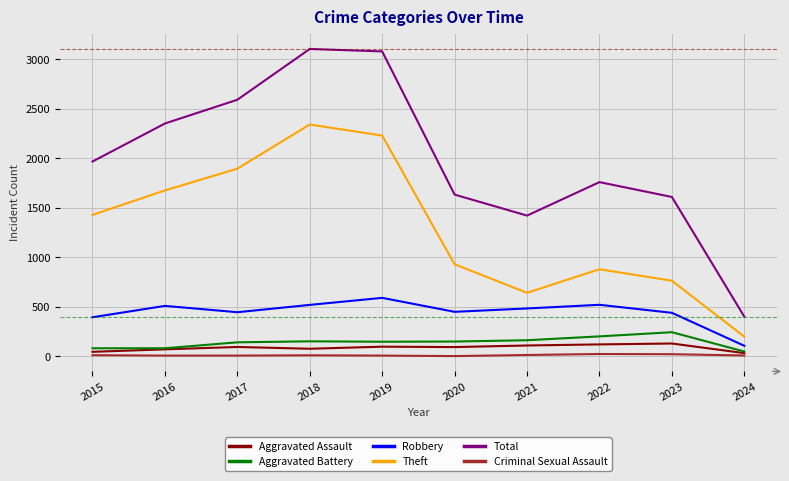

True or false: Robbery has more than 0 interior local peaks.

True